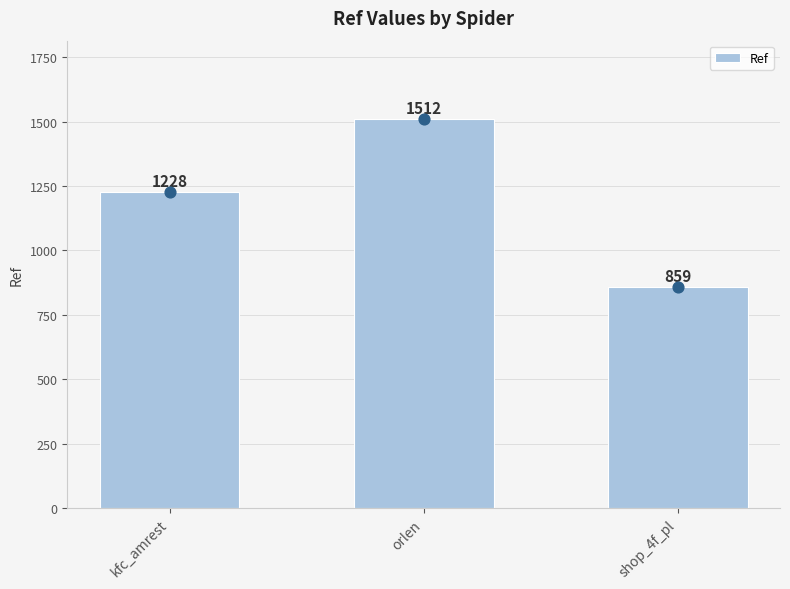

Approximately how many times larger is the value at shop_4f_pl compared to orlen?

0.6